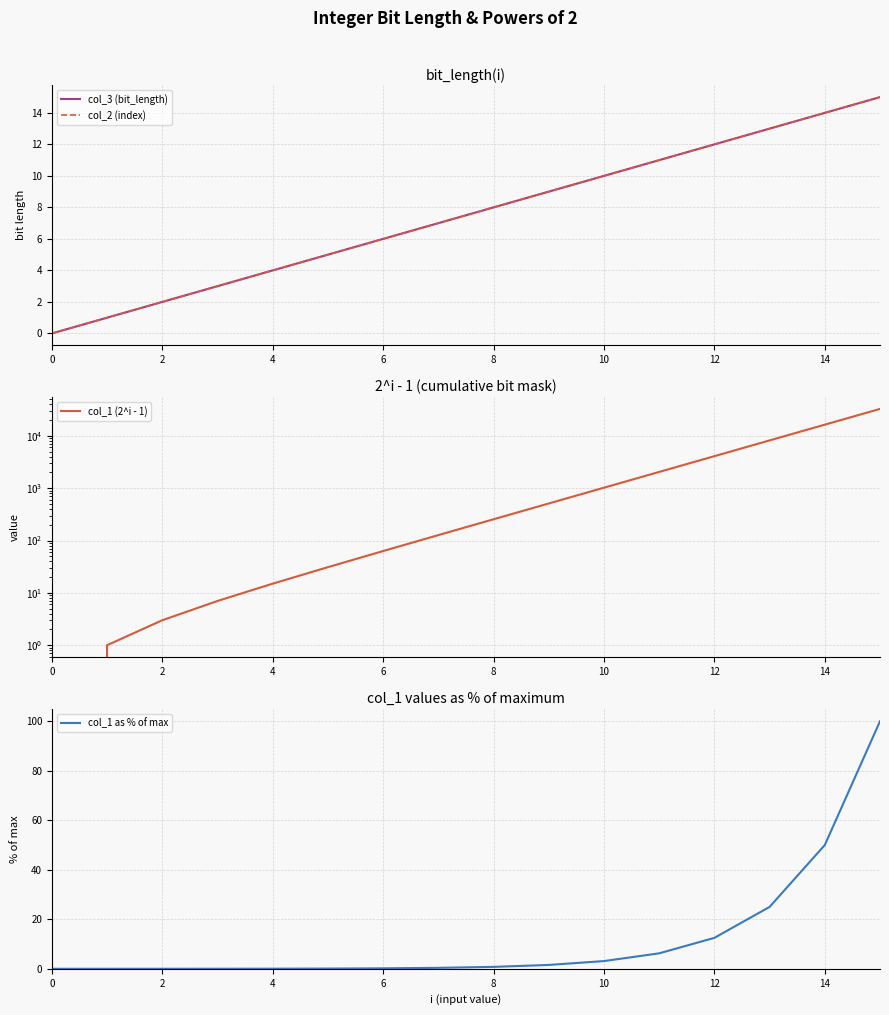

The col_1 as % of max series shows 50.0 at 14. True or false?

True